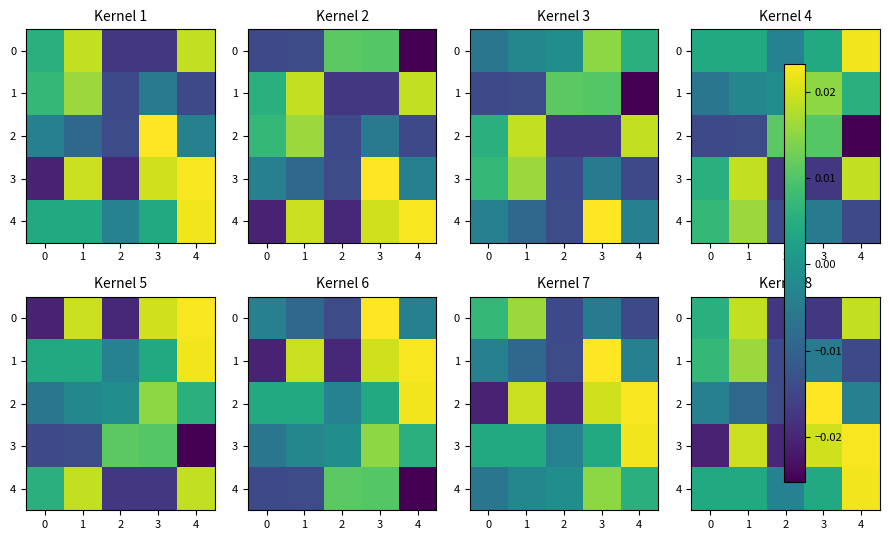

The 4 series shows 0.0 at 1. True or false?

True